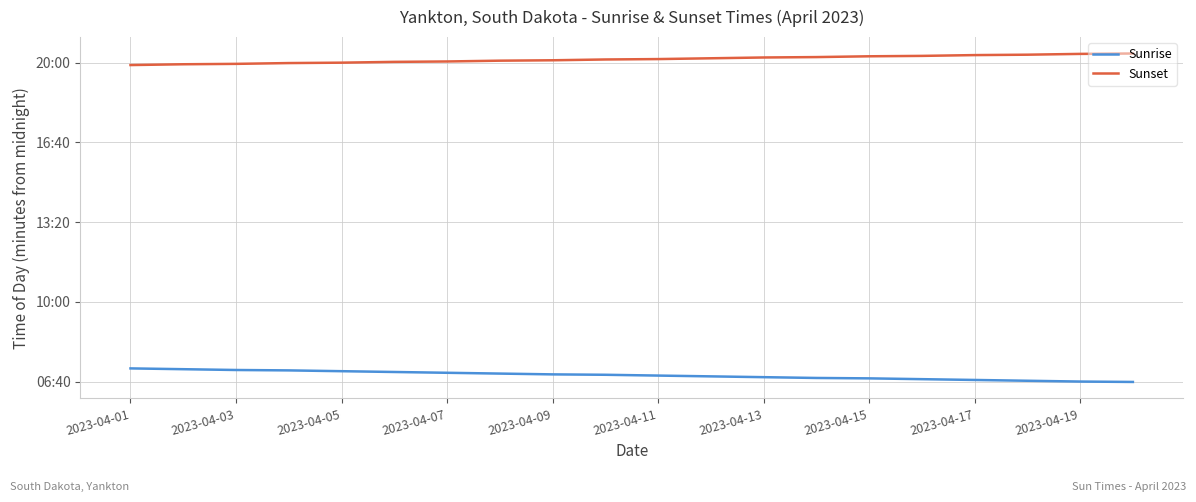

Does the chart have visible grid lines?

Yes